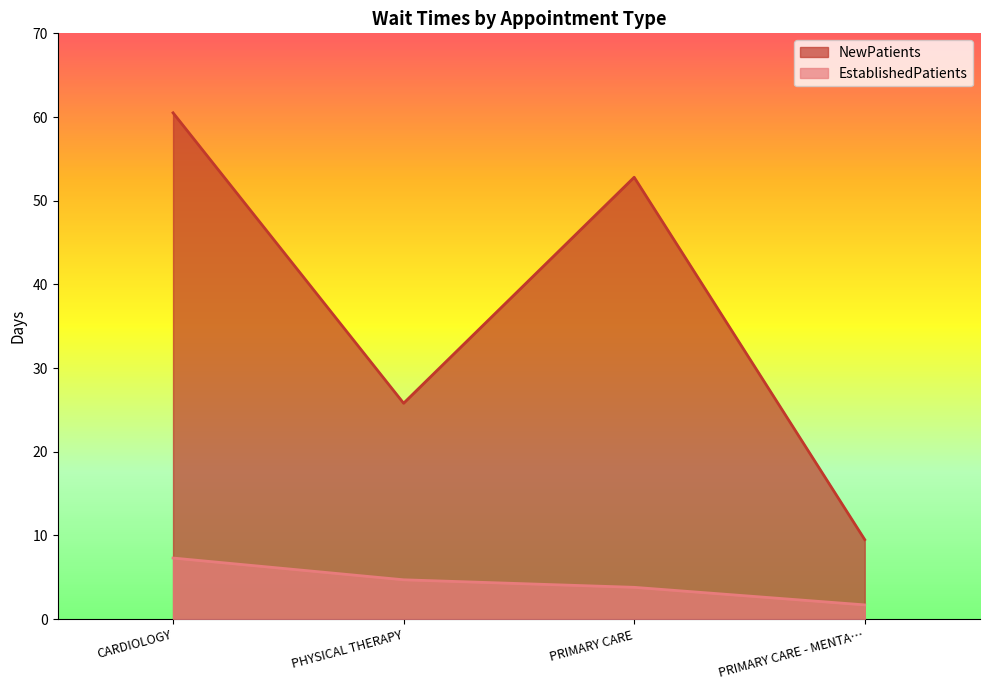

What is the label of the 2nd point from the left?

PHYSICAL THERAPY